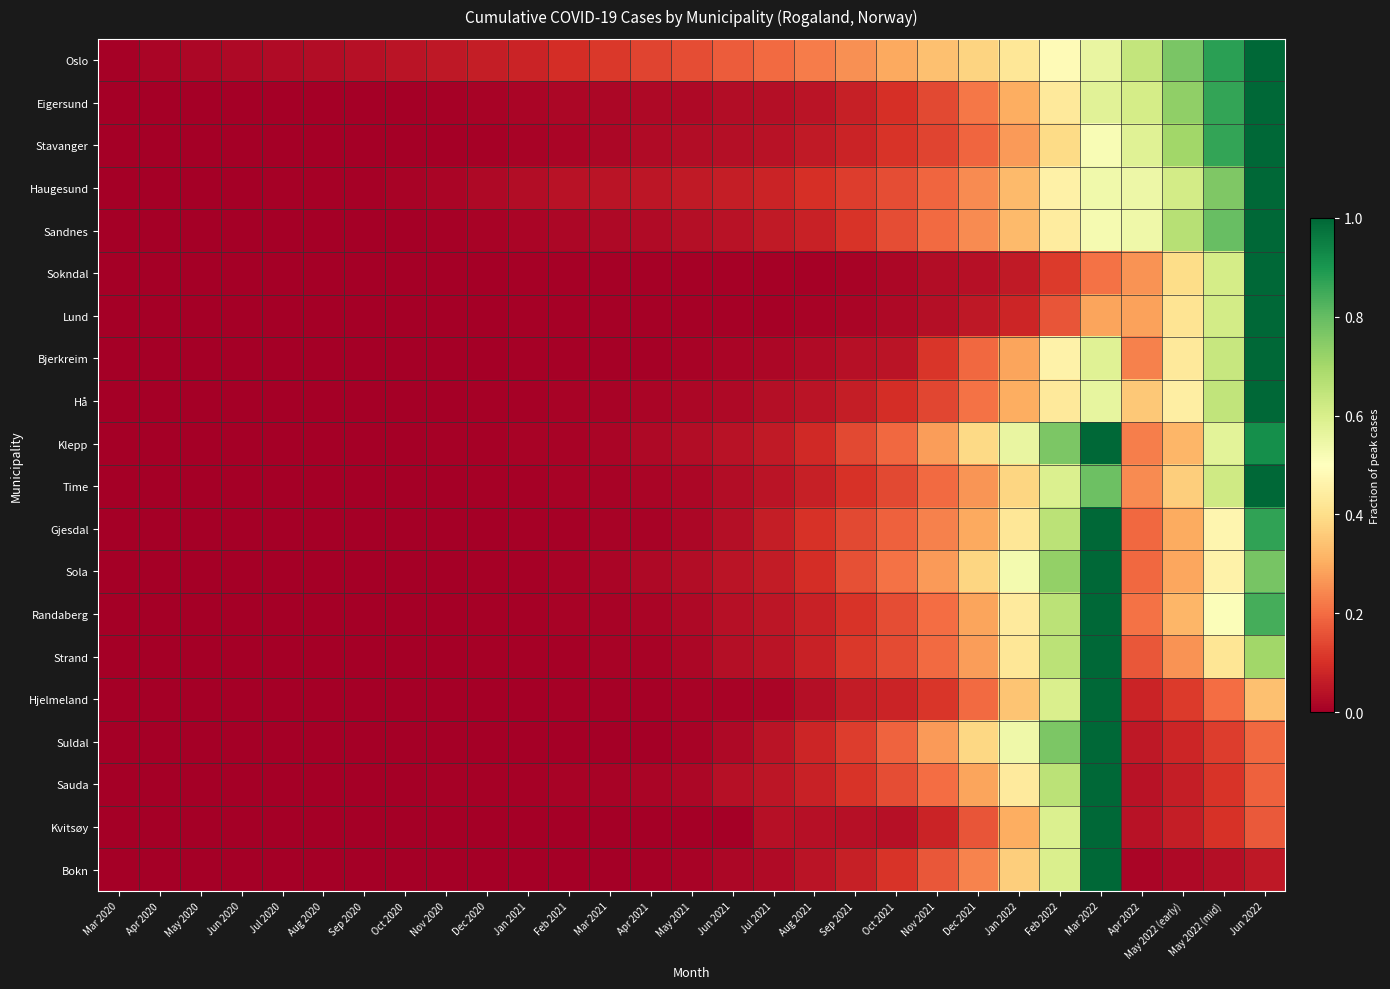

What is the maximum value shown in the chart?

1.0